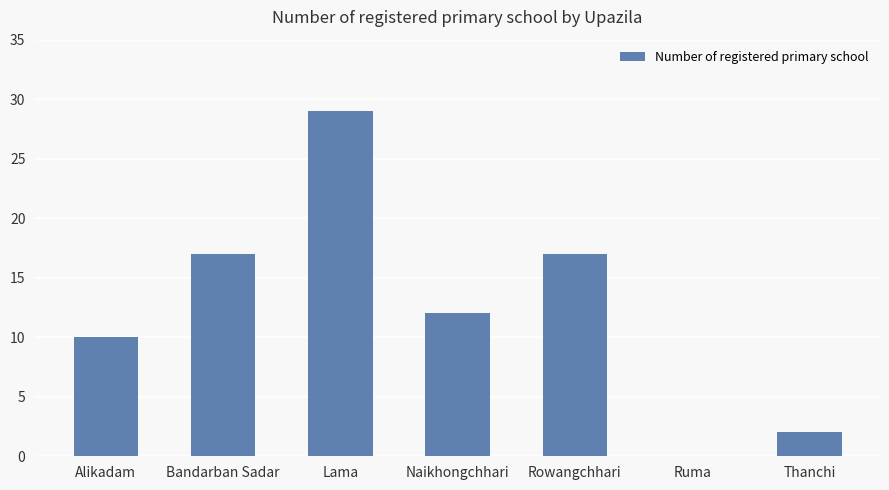

What is the sum of the values at Ruma and Naikhongchhari?

12